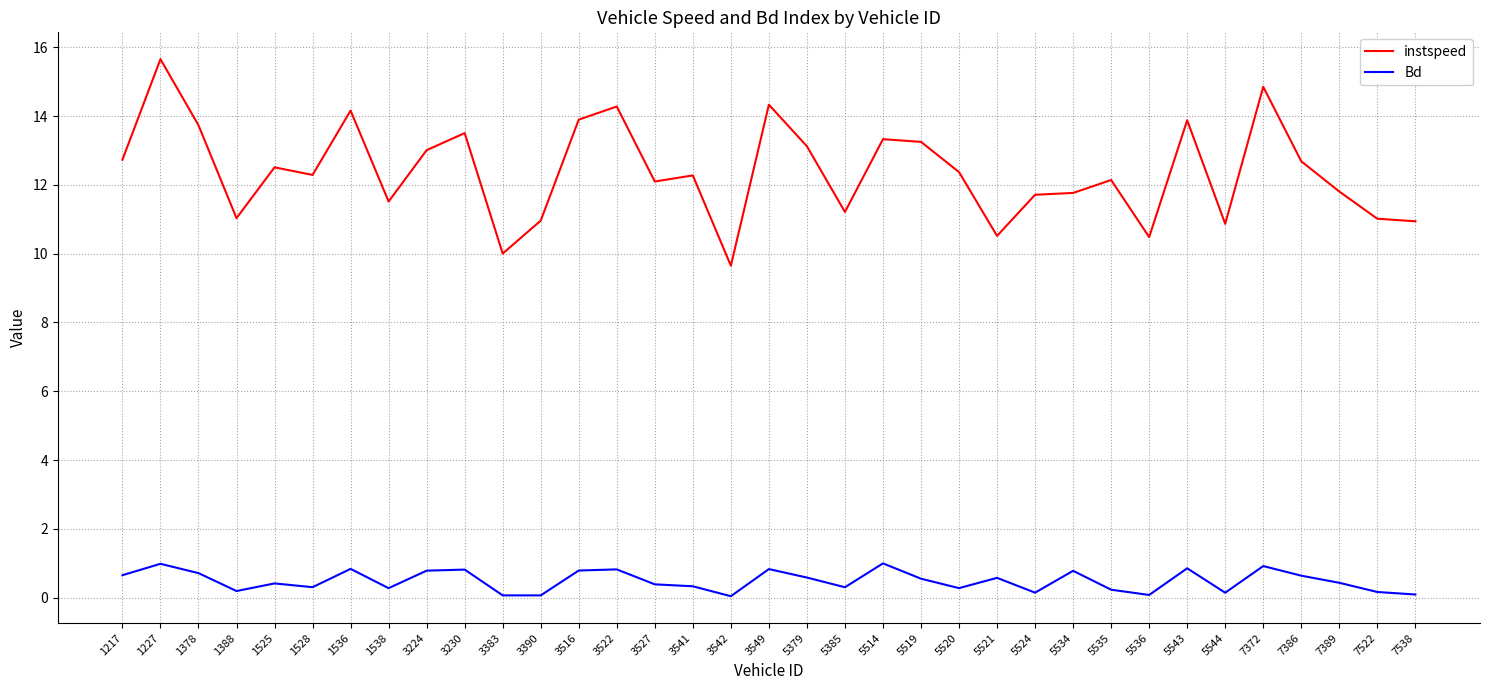

What is the approximate value of instspeed at 5536?

10.5